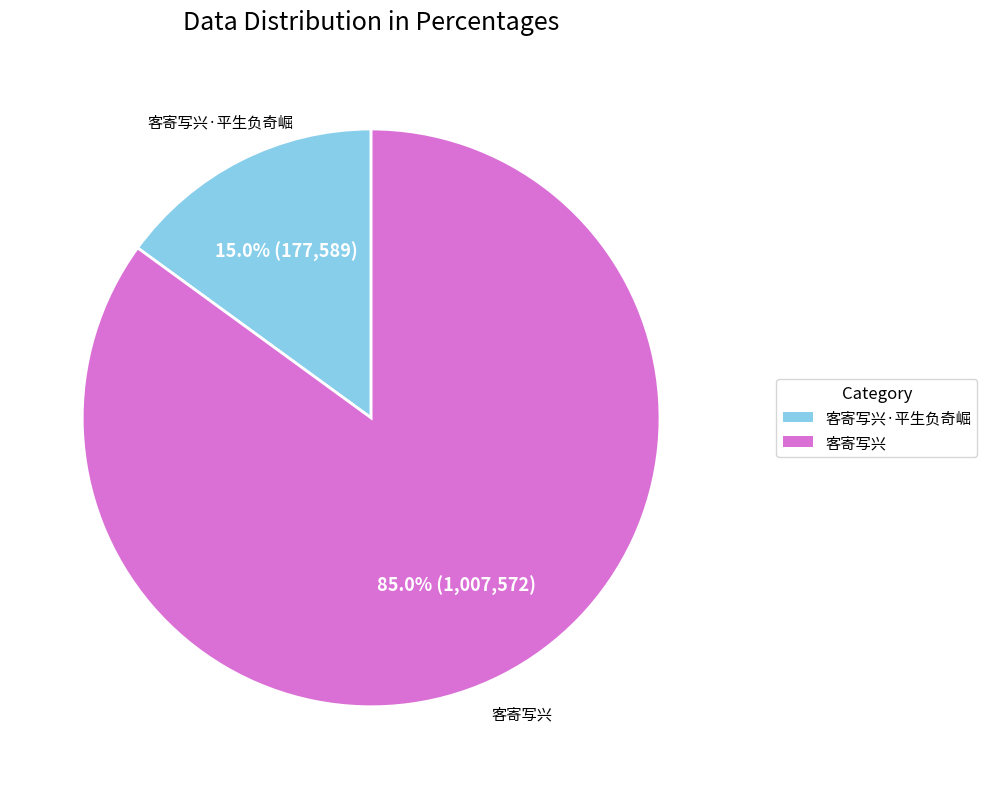

Does any single category account for the majority?

Yes